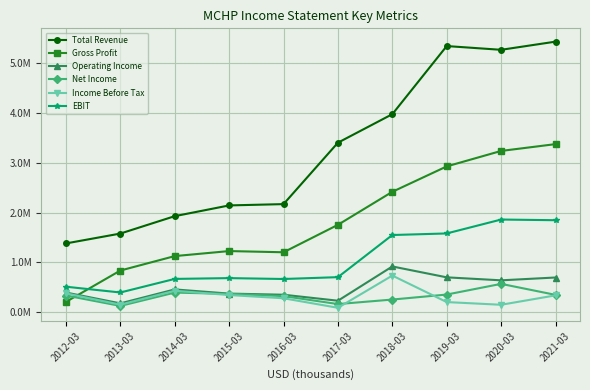

Does the chart have visible grid lines?

Yes